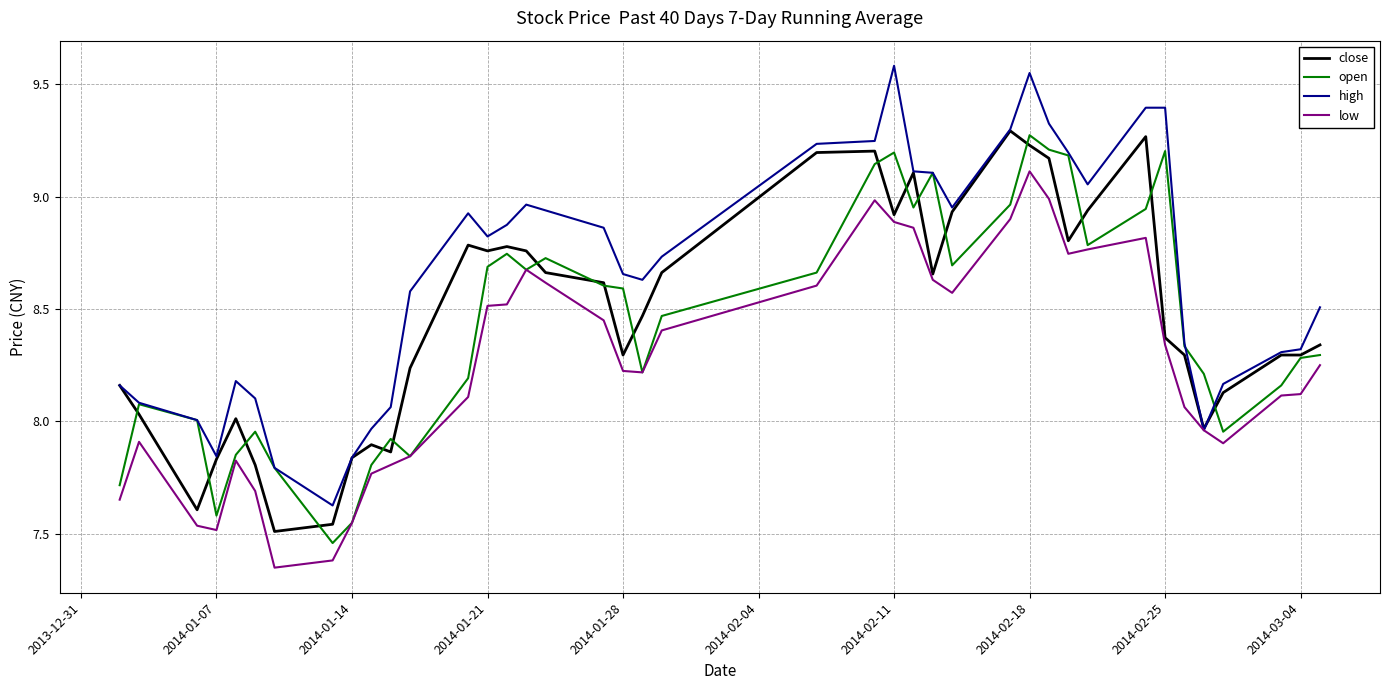

Which series has the largest total across all categories?

high